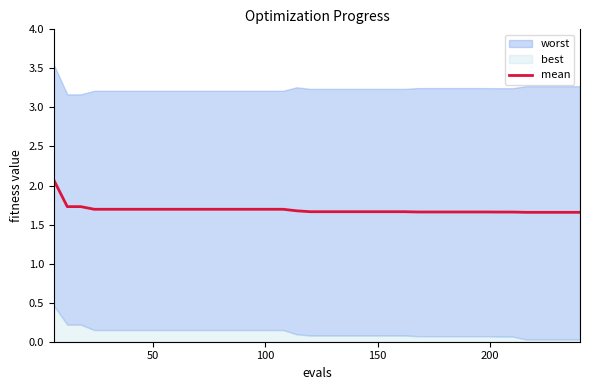

What is the maximum value for mean?

2.1